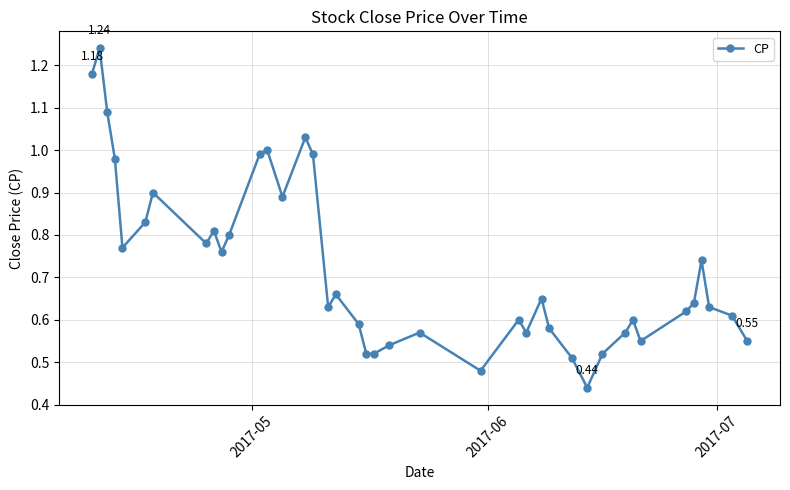

How many points are higher than both their immediate neighbors (excluding endpoints)?

11